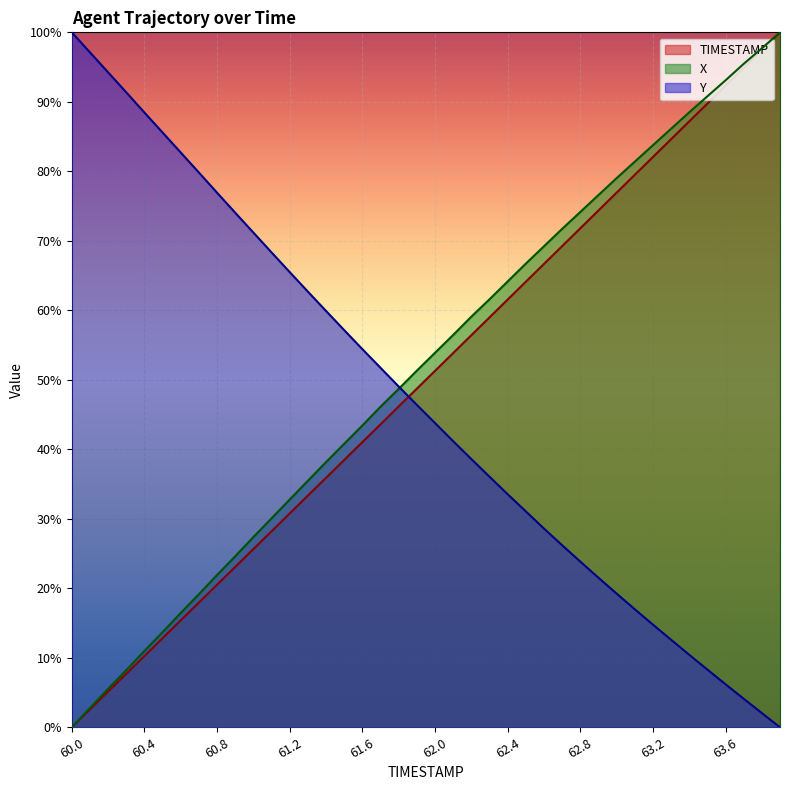

Between 61.3 and 60.6, which is larger?

61.3